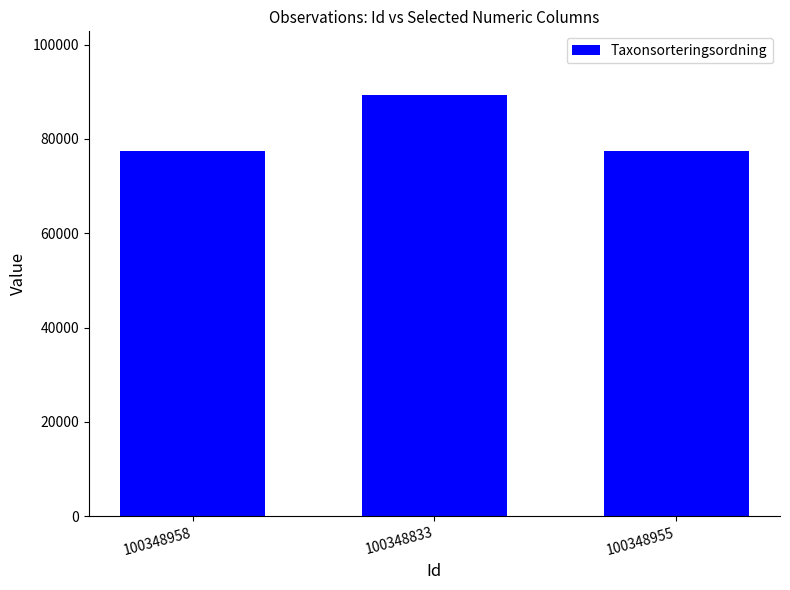

Which category has the highest value across all series?

100348833